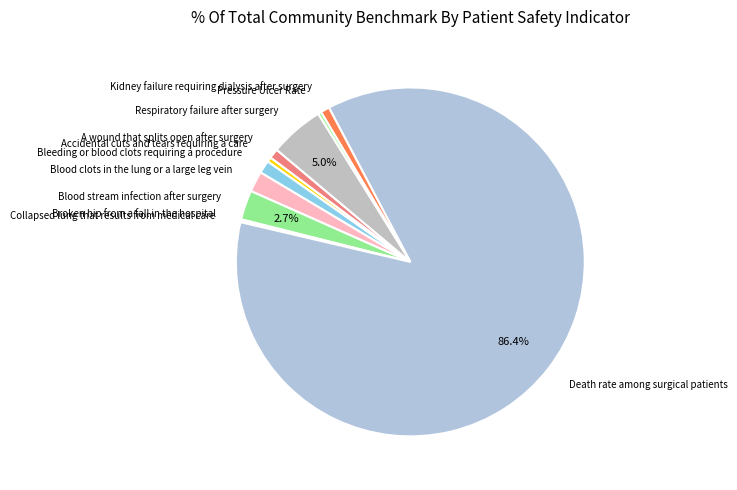

Is Death rate among surgical patients the majority of the pie?

Yes